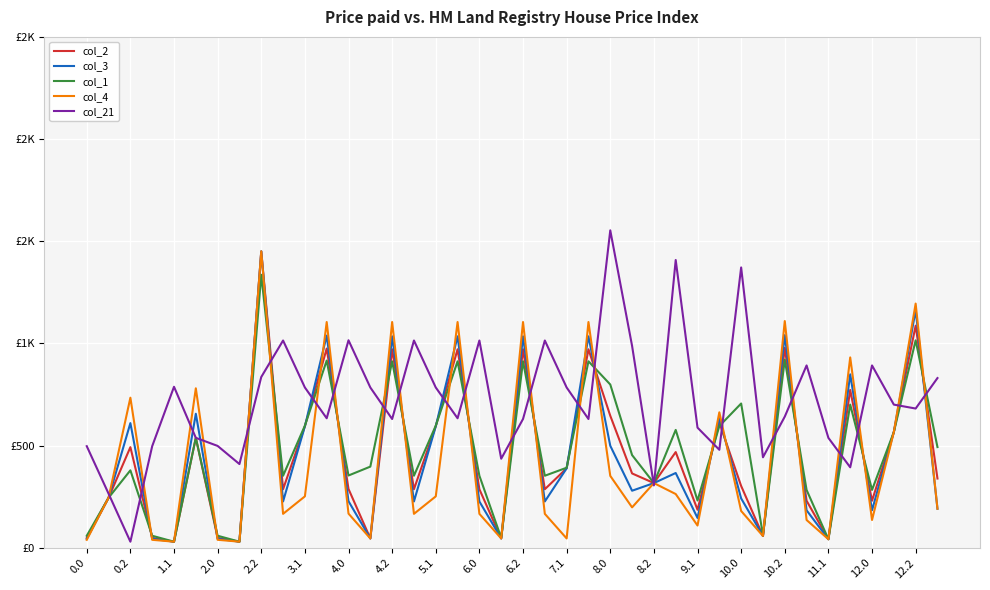

What are all the series names shown in the legend?

col_2, col_3, col_1, col_4, col_21